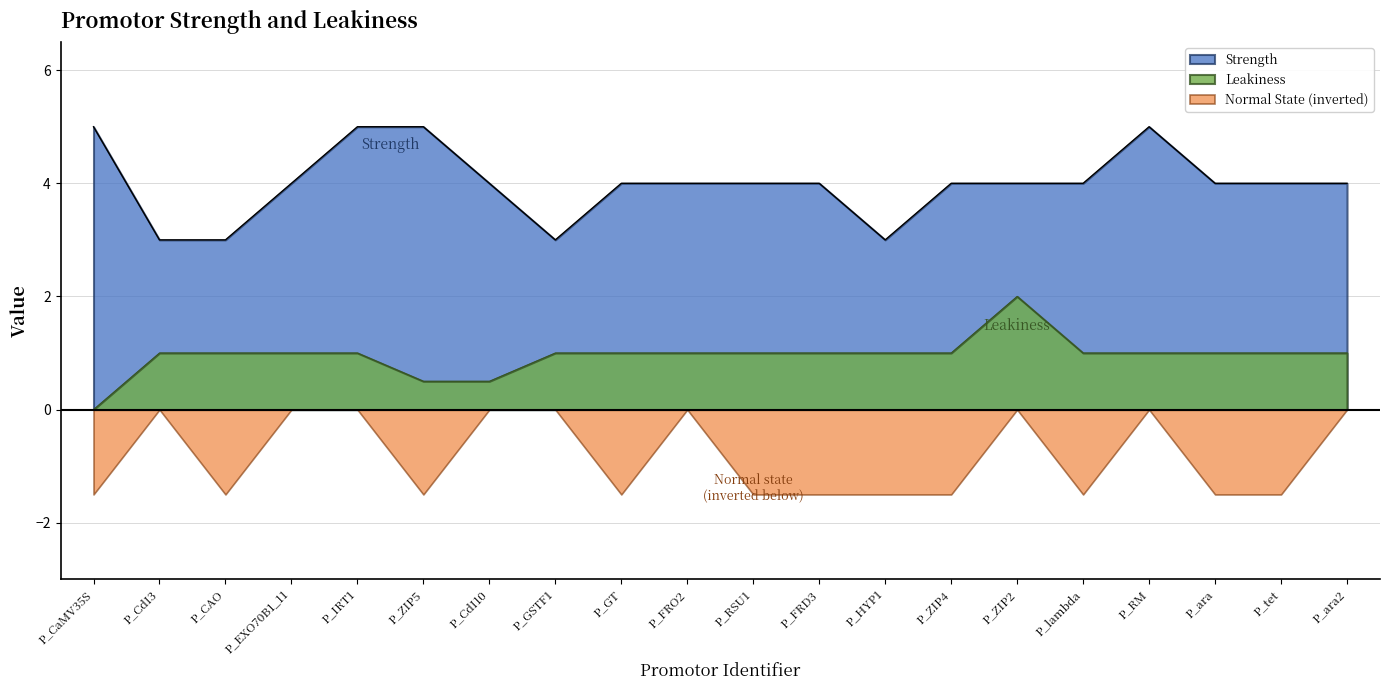

Where does the Strength series first go above 4?

P_CaMV35S